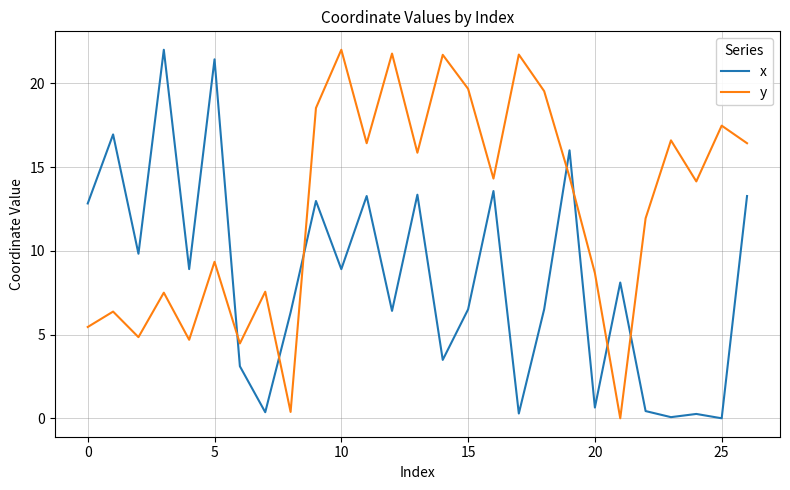

True or false: x and y cross at least once.

True